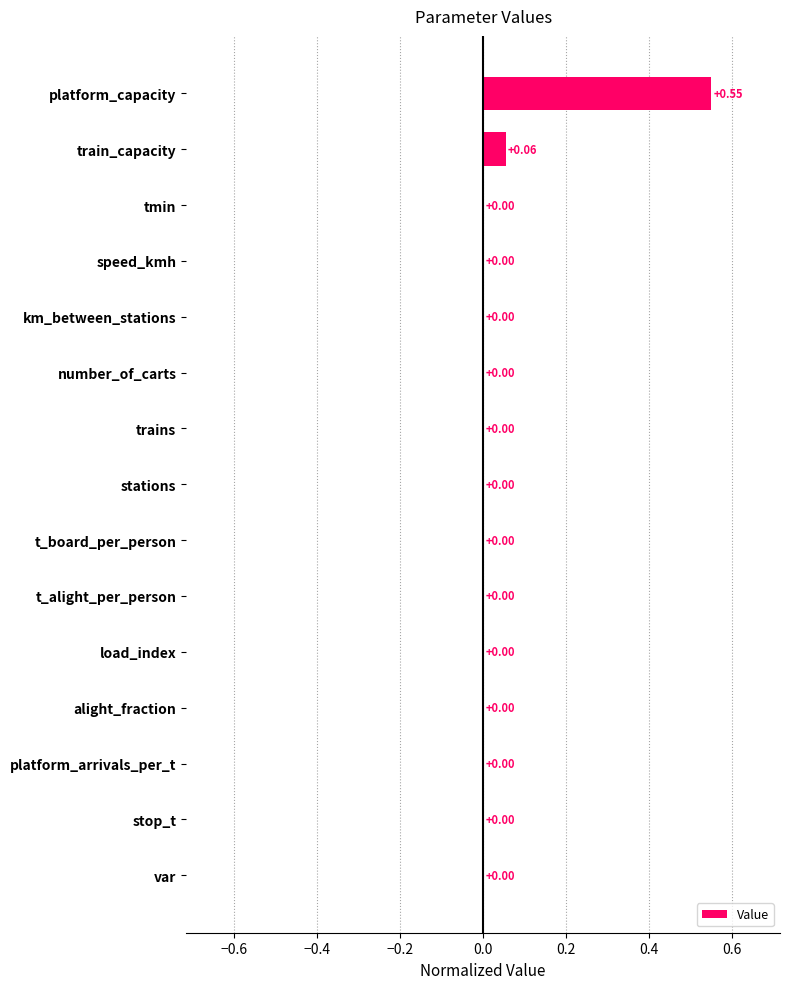

At which category does the chart reach its peak across all series?

platform_capacity